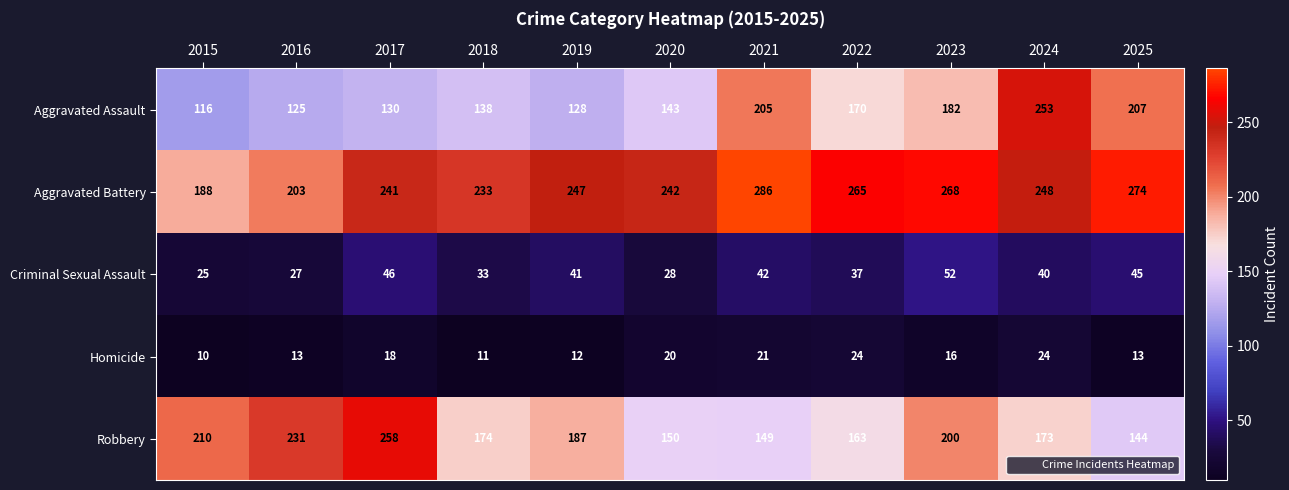

How many series are shown in this chart?

5